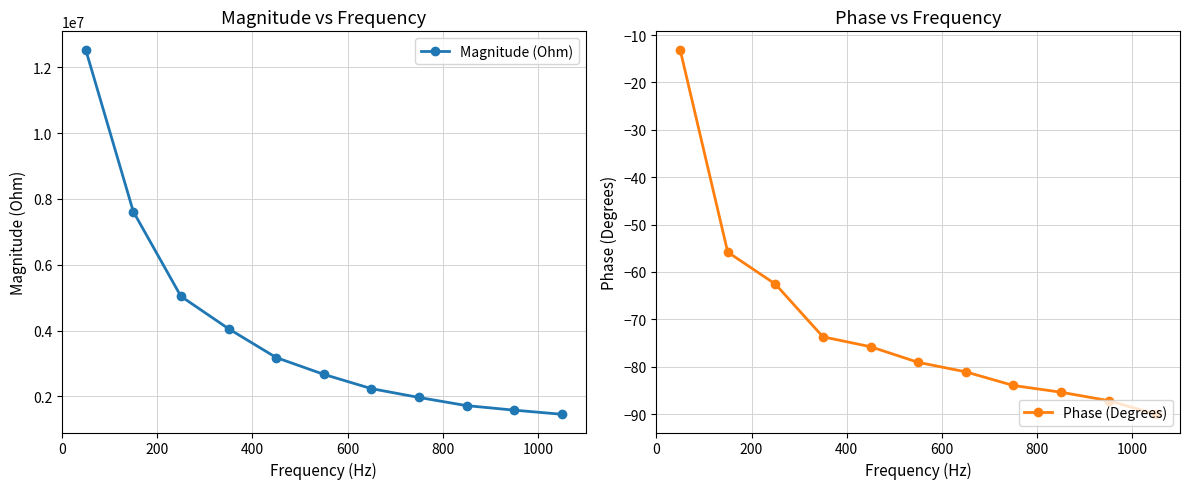

What is the maximum value for Magnitude (Ohm)?

12542932.4